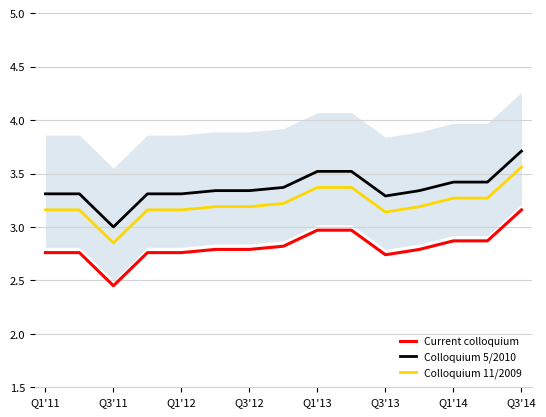

What is the maximum value shown in the chart?

3.7